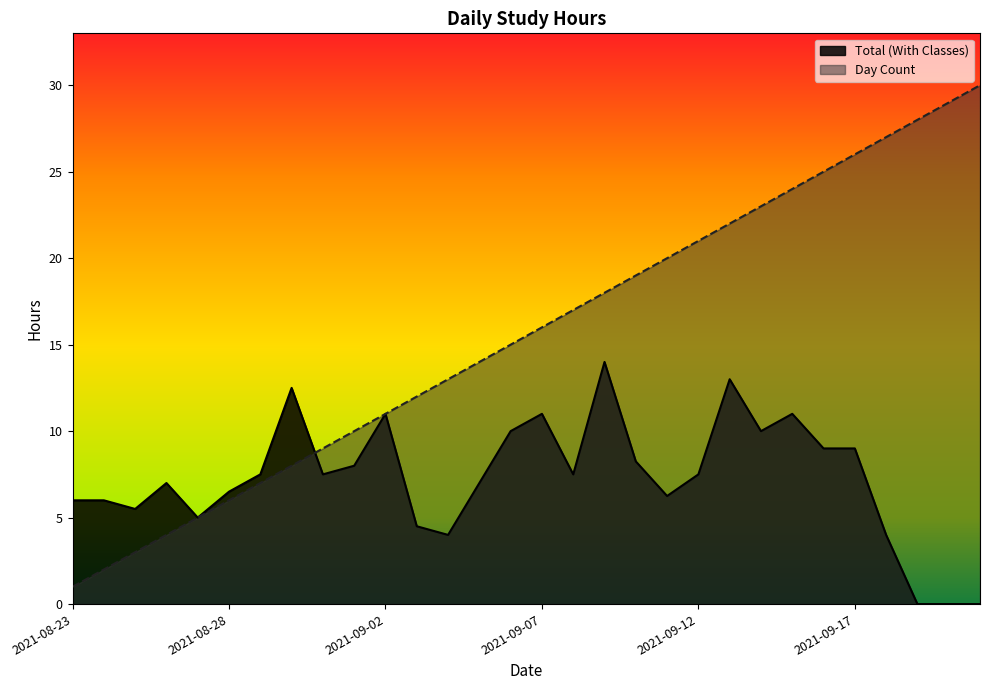

What is the minimum value for Day Count?

1.0